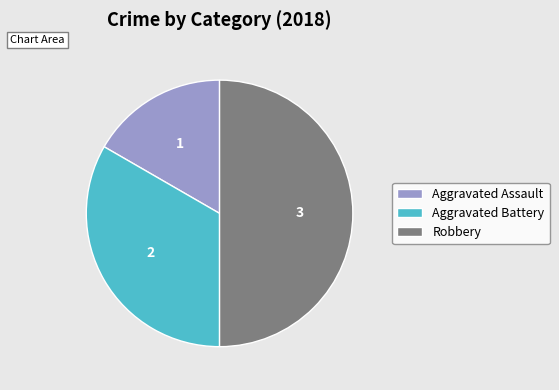

Is it true that Aggravated Battery is 33% of the pie?

True